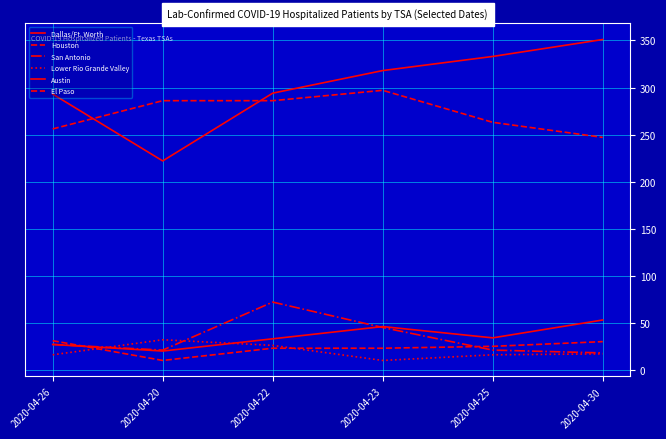

Rank the series at 2020-04-22 from lowest to highest value.

El Paso, Lower Rio Grande Valley, Austin, San Antonio, Houston, Dallas/Ft. Worth